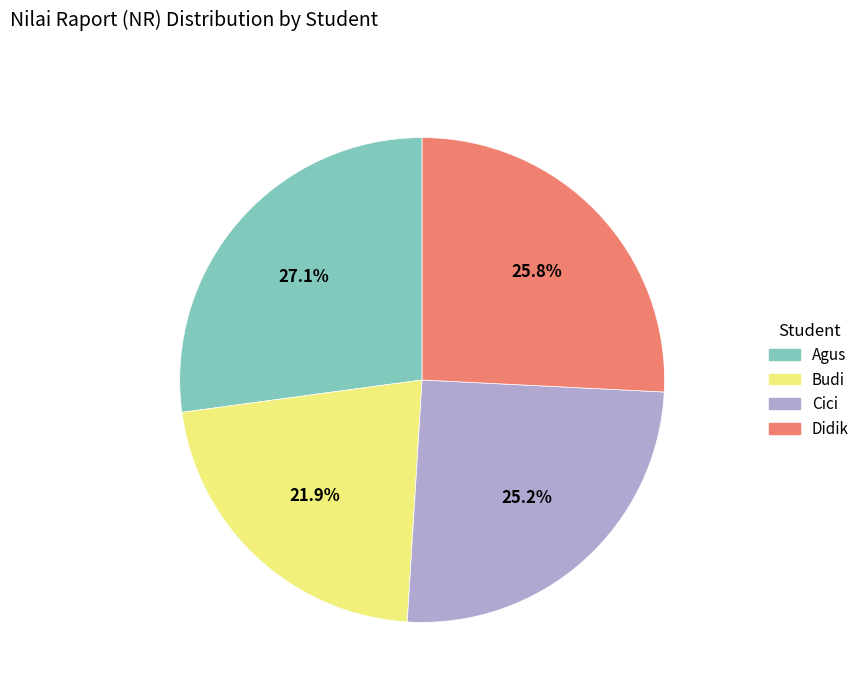

To the nearest percent, what is the difference between the Cici and Didik slice percentages?

1%